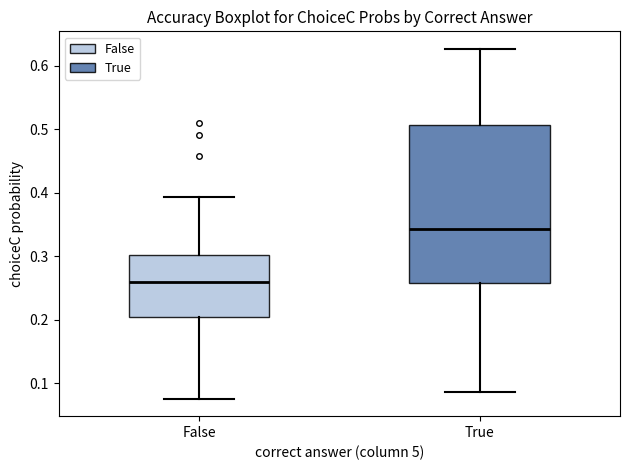

Which box is the tallest, from its lower edge to its upper edge?

True